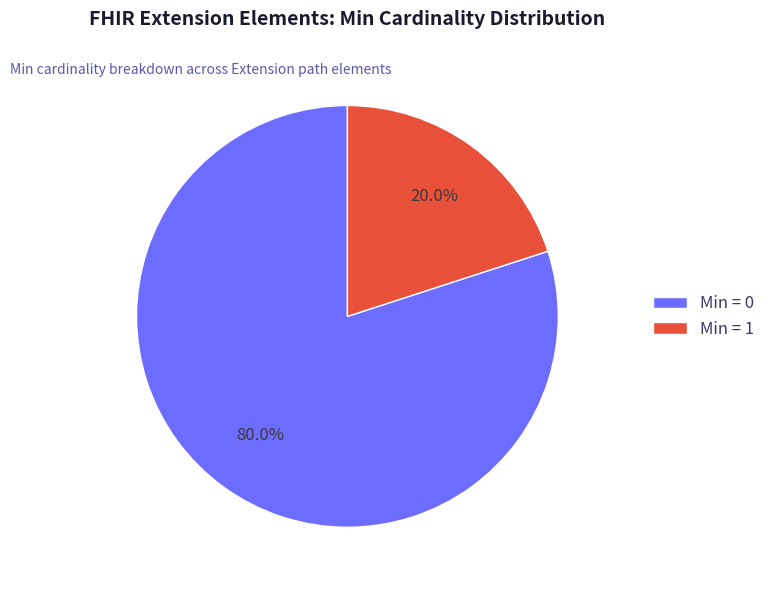

Do Min = 0 and Min = 1 together represent more than half of the pie?

Yes